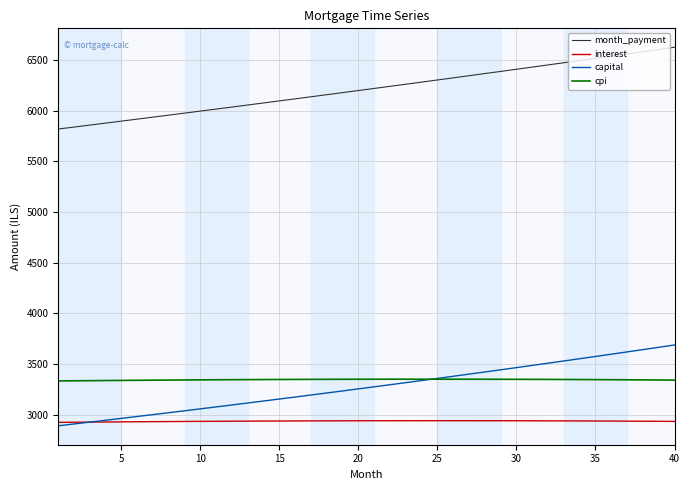

List the series in order of their peak value, lowest first.

interest, cpi, capital, month_payment